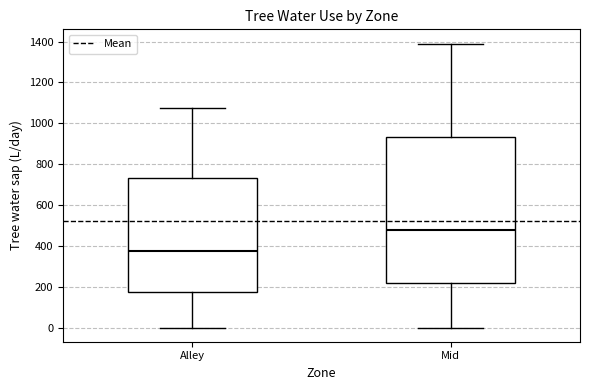

Reading left to right, transcribe this box plot: for each box, give where its median line is, the range the box spans, and where its two whiskers end, as read against the y-axis. The values are not printed on the chart, so give them approximately, as read against the axis.

Alley: median 380, box 180 to 740, whiskers 0 to 1080
Mid: median 480, box 220 to 940, whiskers 0 to 1400